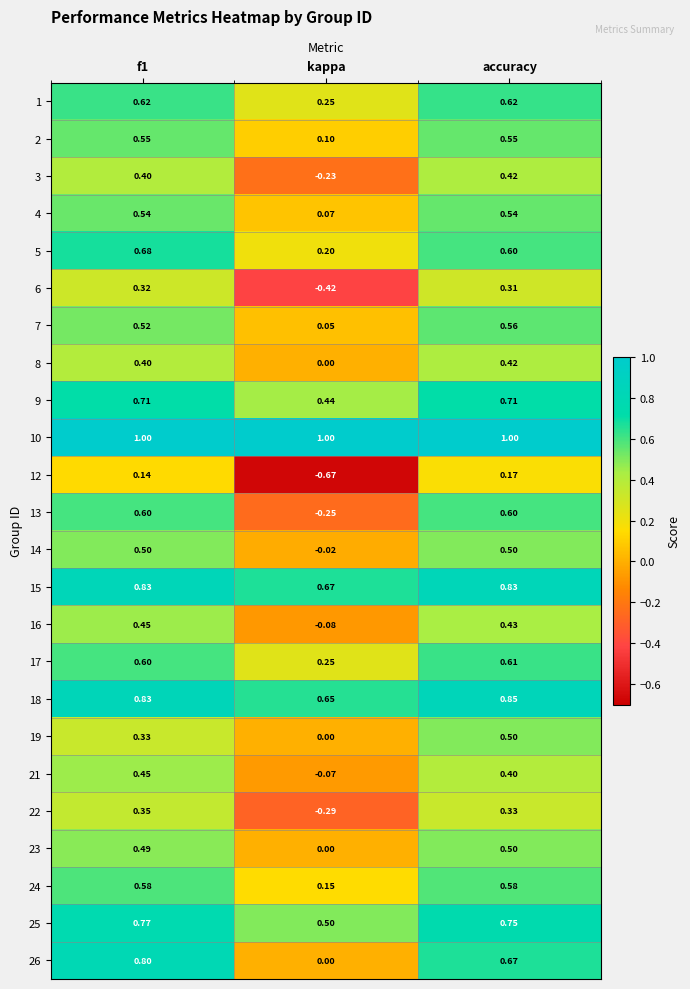

At which category does the chart reach its minimum across all series?

kappa